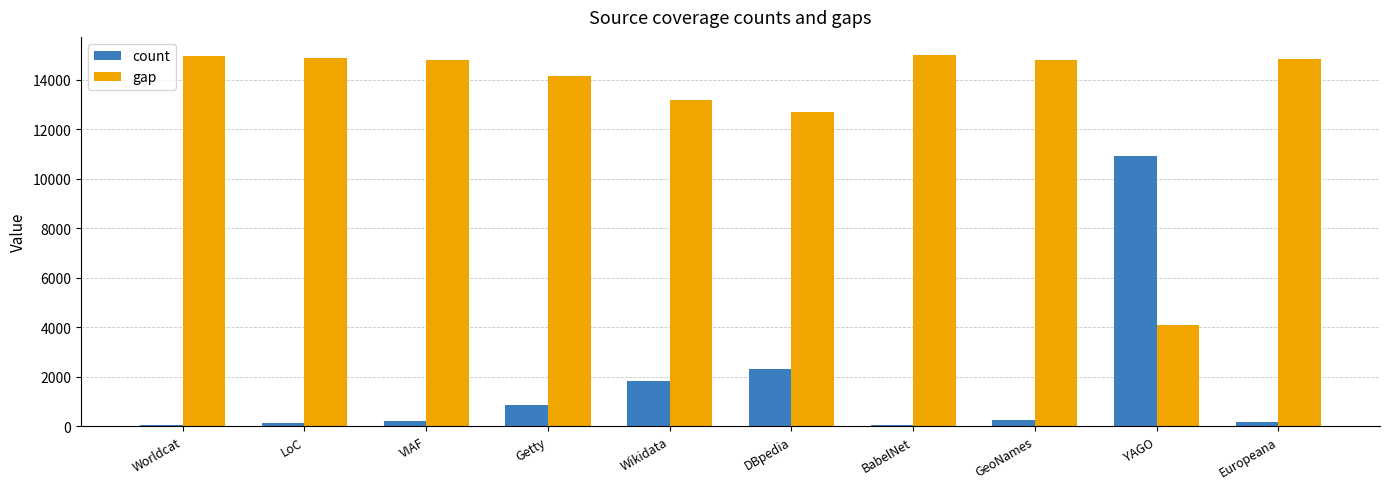

What is the maximum value for count?

10942